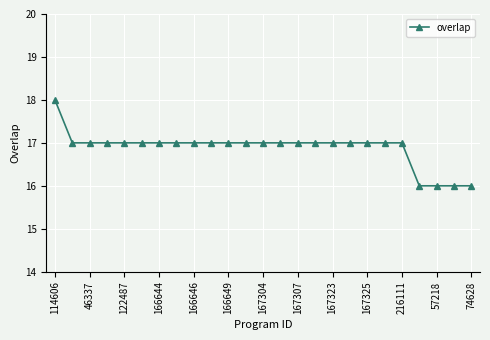

What is the greatest value displayed?

18